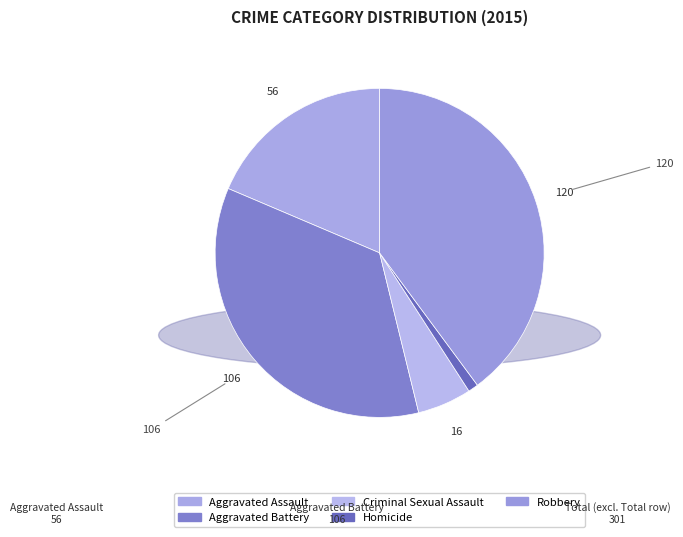

Rank the categories by value from lowest to highest.

Homicide, Criminal Sexual Assault, Aggravated Assault, Aggravated Battery, Robbery